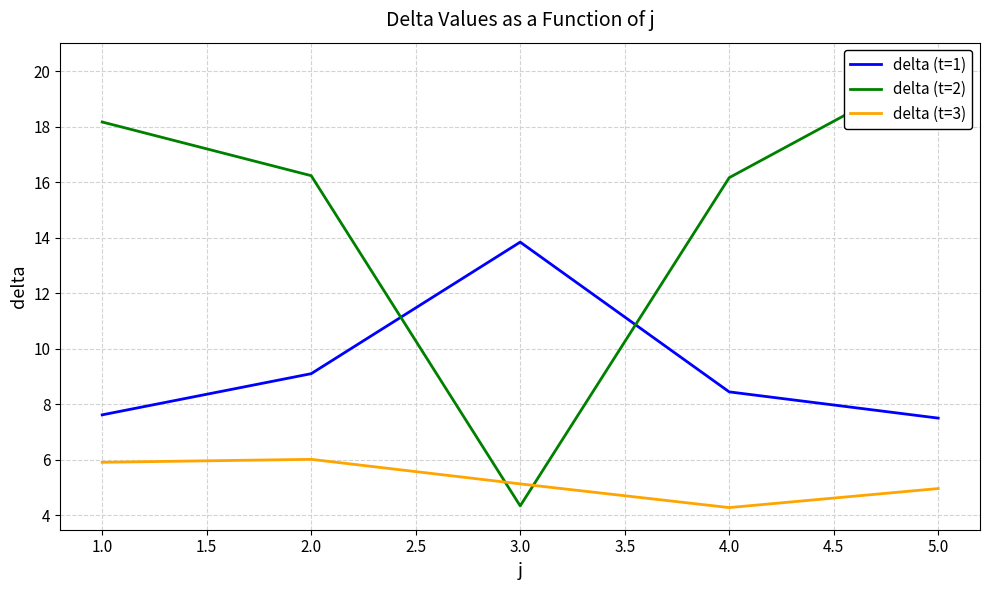

At which label does delta (t=1) reach its peak?

3.0